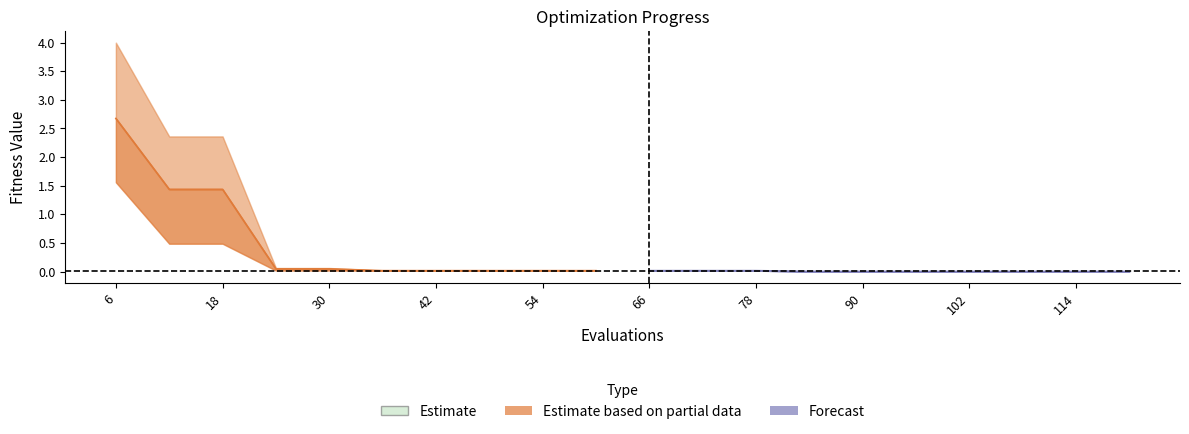

What is the sum of all best values?

2.7